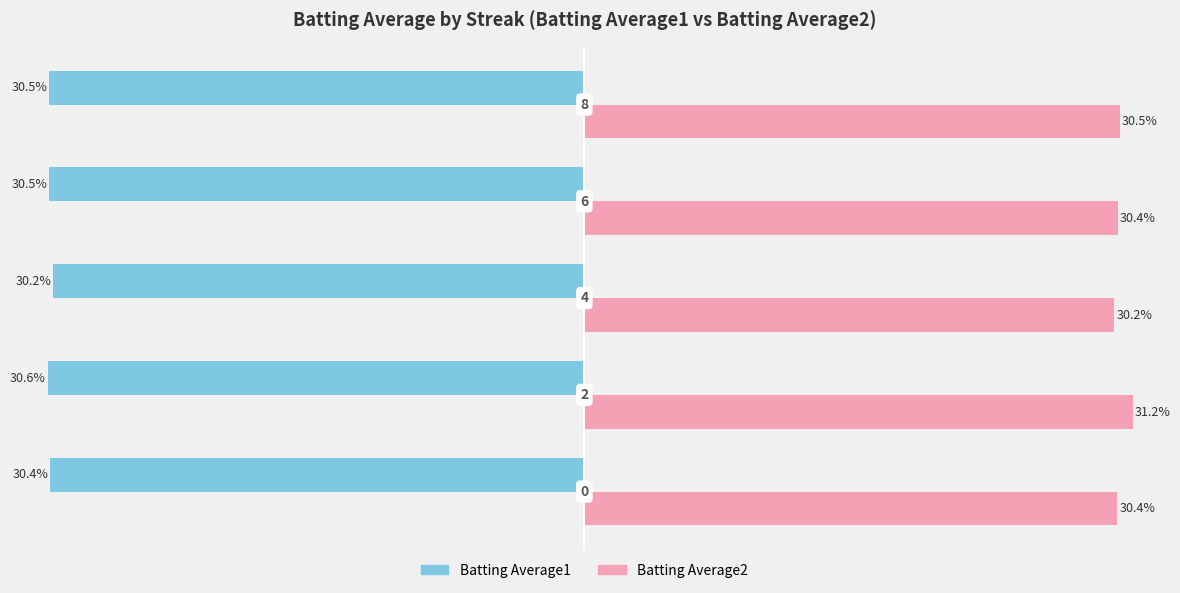

Rank the series by their maximum value, from lowest to highest.

Batting Average1, Batting Average2